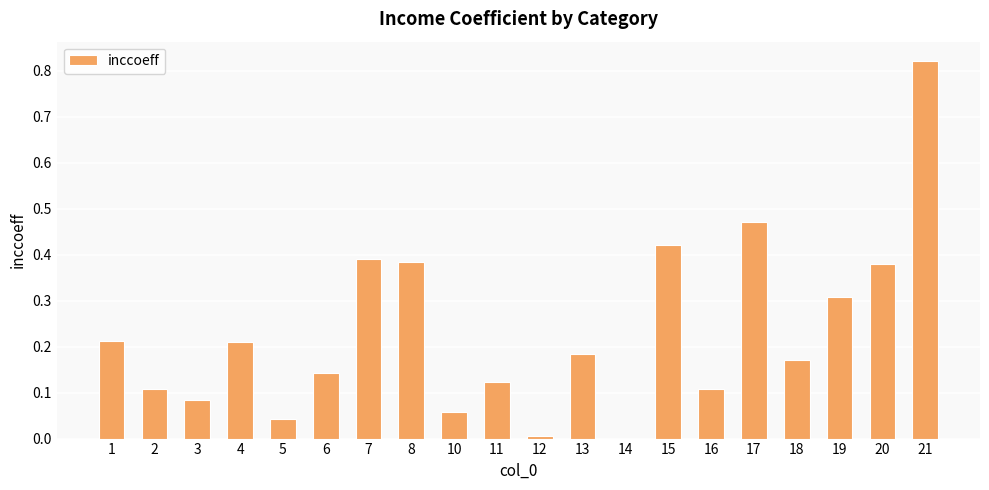

Which category has the highest value across all series?

21